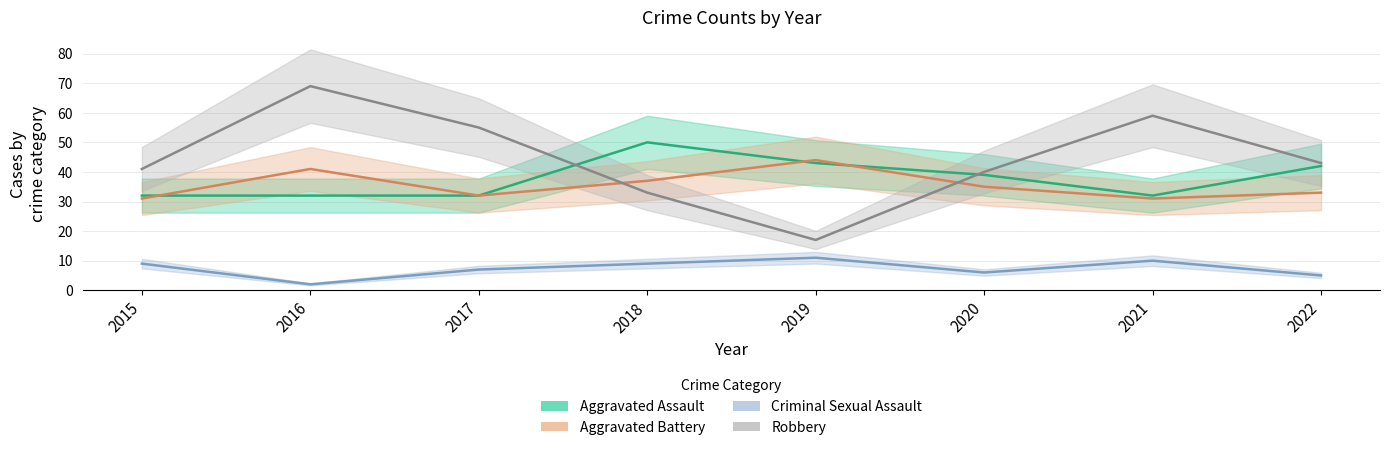

The Aggravated Battery series shows 33 at 2022. True or false?

True